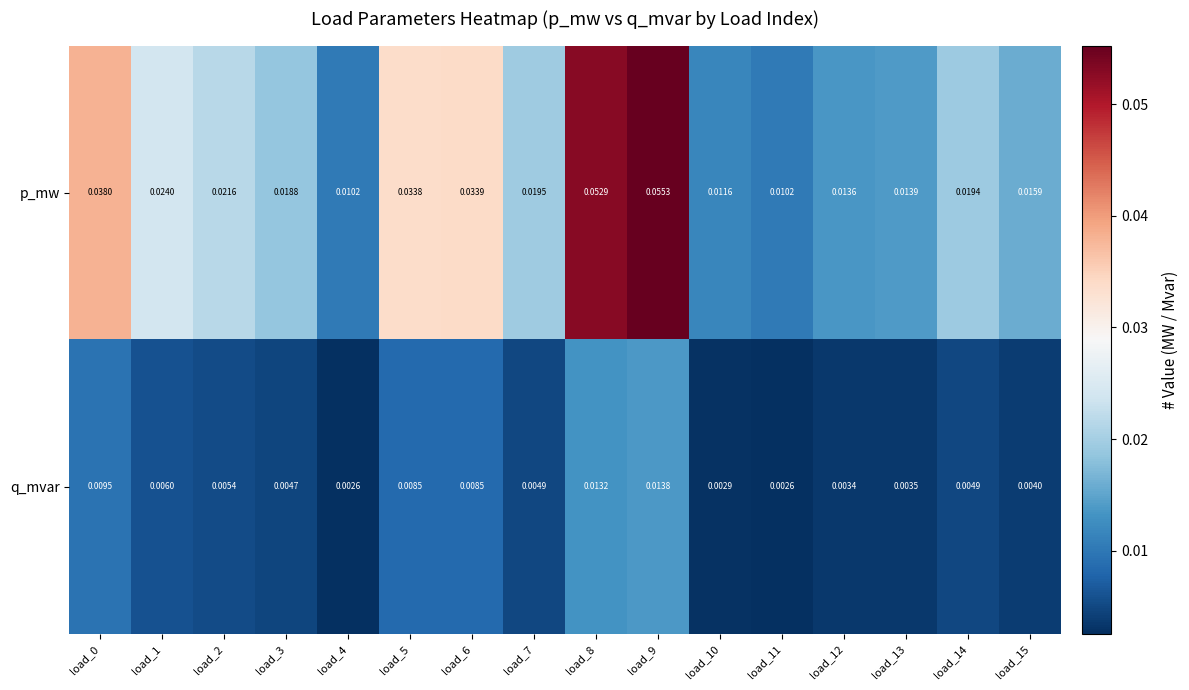

Which label corresponds to the largest value in the chart?

load_9